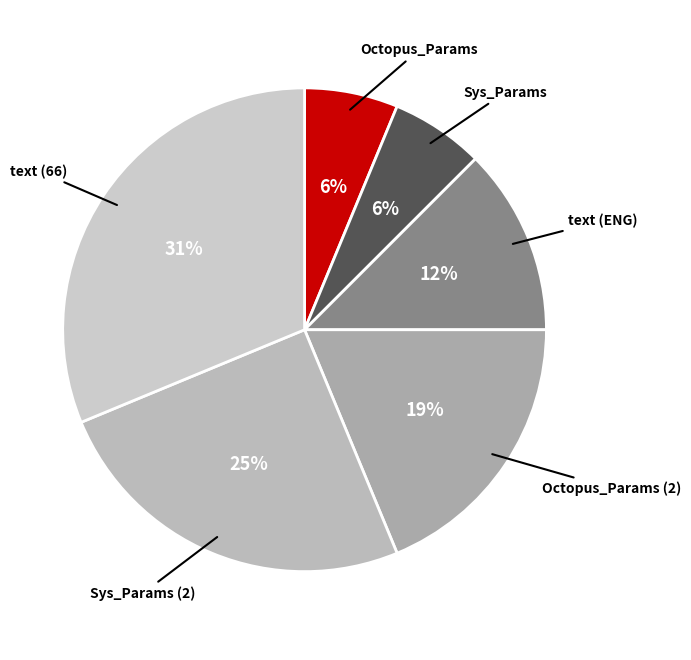

The Sys_Params (2) slice represents 25% of the pie. True or false?

True